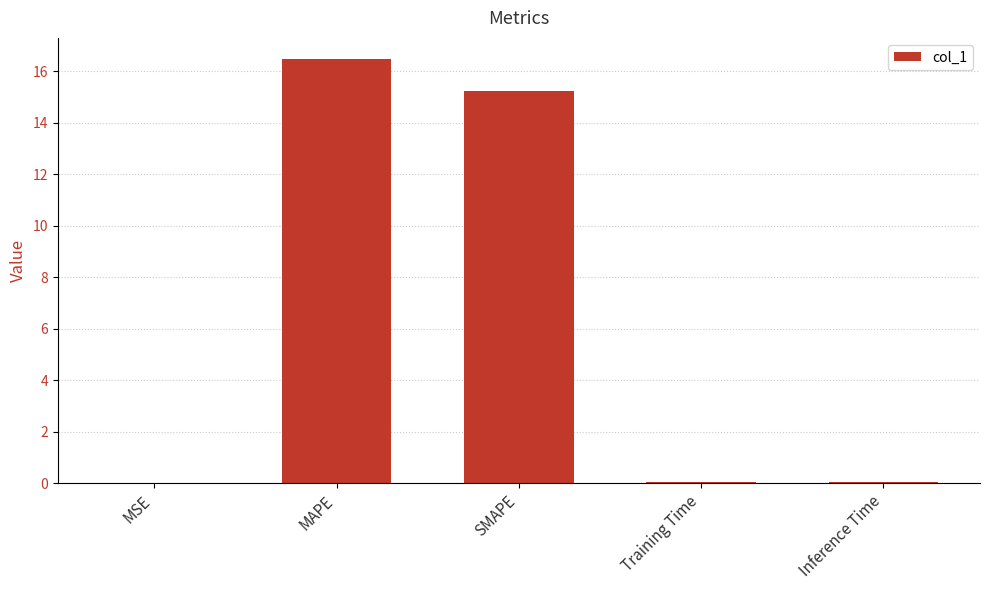

The chart shows a value of 16.5 at MAPE. True or false?

True